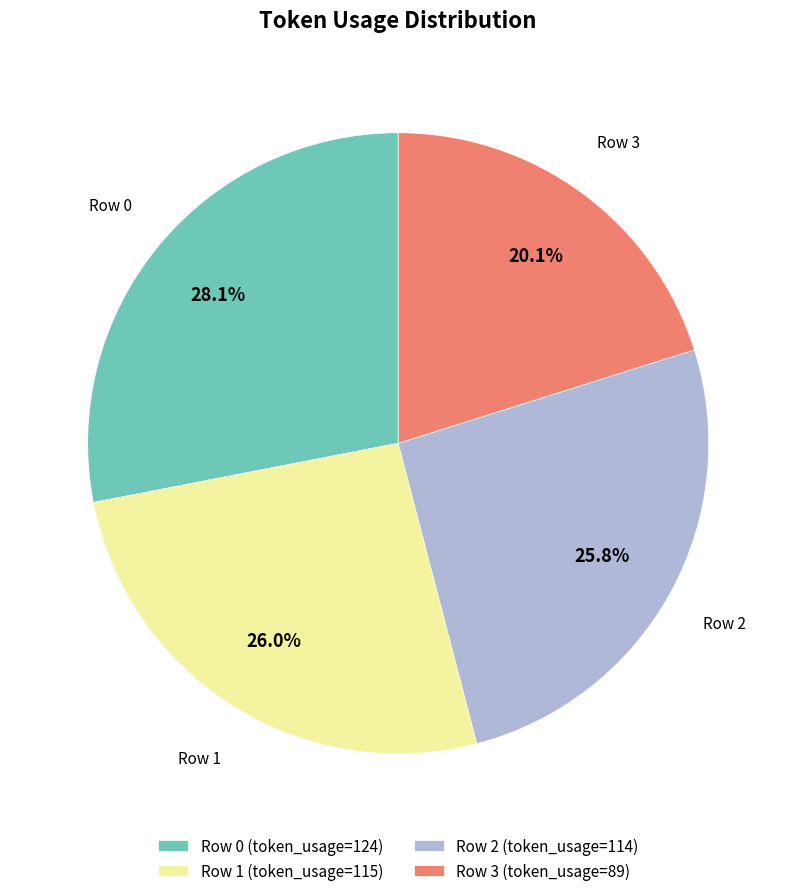

True or false: Row 1 accounts for 17% of the total.

False